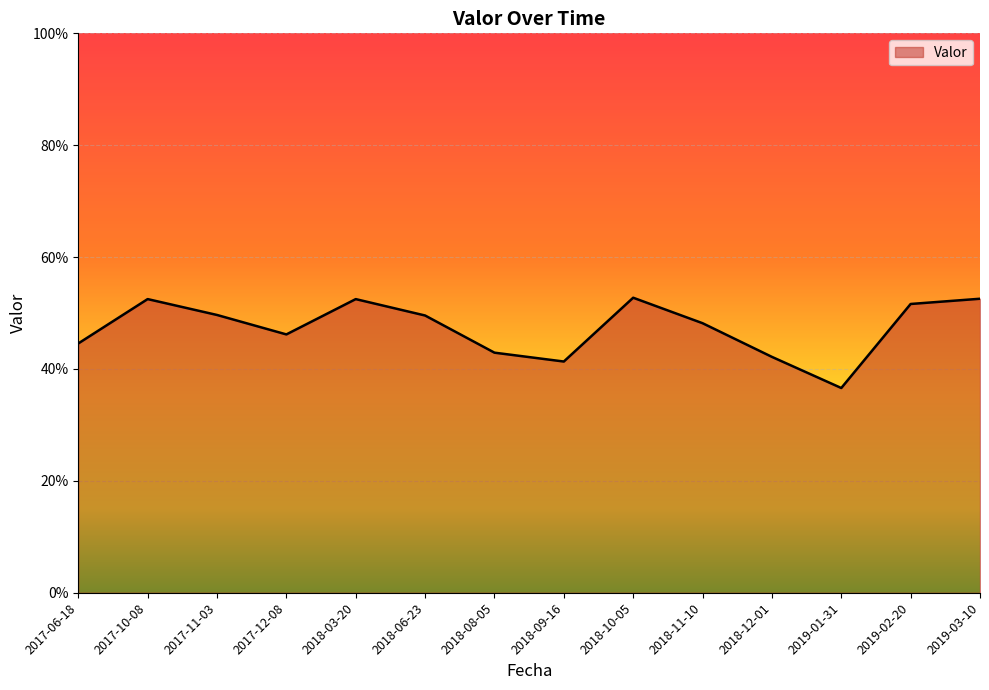

Rank the categories by value from highest to lowest.

2018-10-05, 2019-03-10, 2017-10-08, 2018-03-20, 2019-02-20, 2017-11-03, 2018-06-23, 2018-11-10, 2017-12-08, 2017-06-18, 2018-08-05, 2018-12-01, 2018-09-16, 2019-01-31